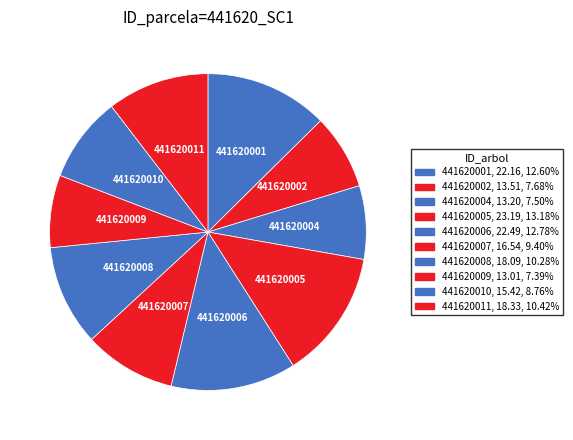

Does 441620001 account for over 50% of the chart?

No